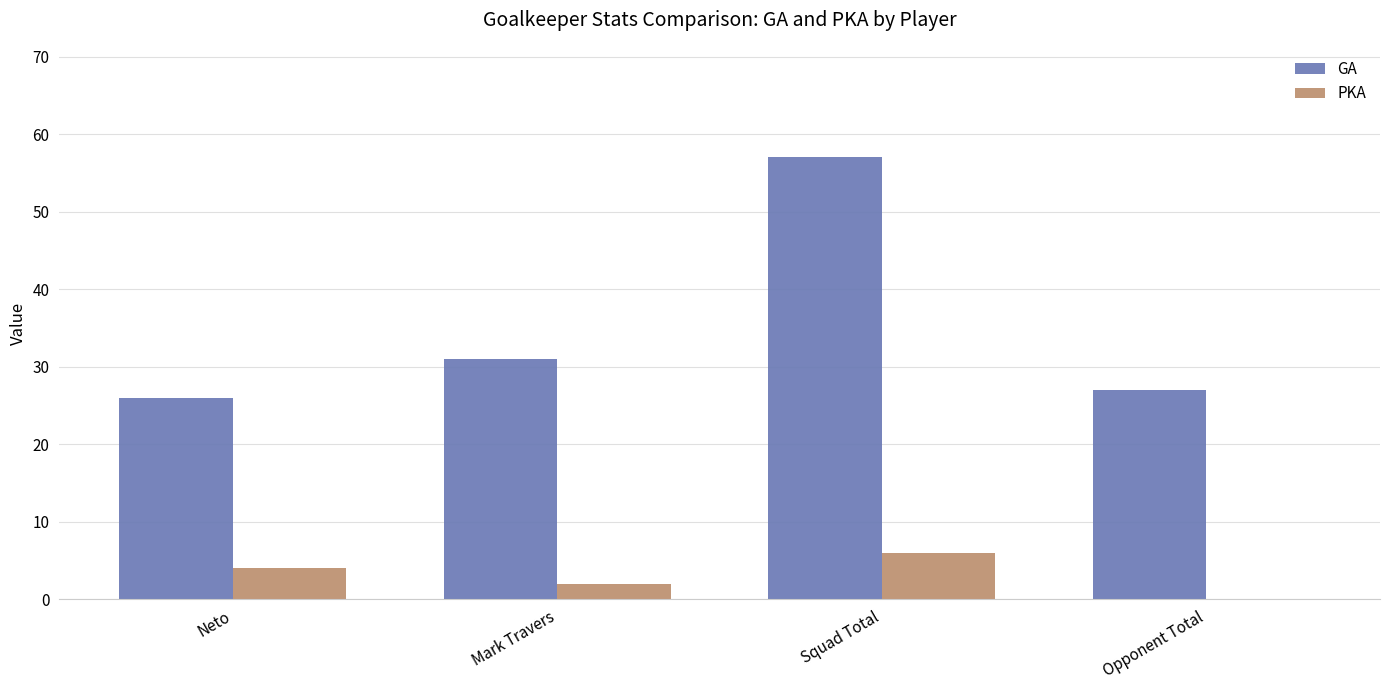

Is the value of GA at Mark Travers greater than the value of PKA at Squad Total?

Yes